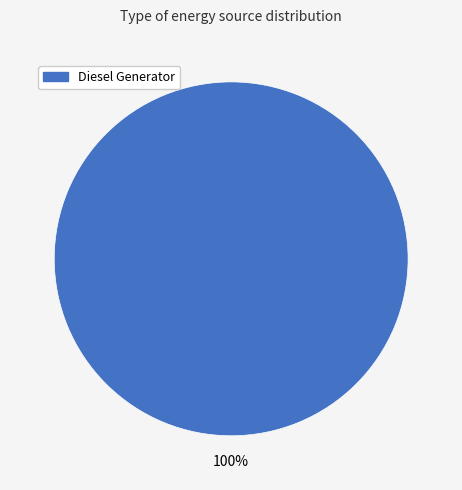

True or false: Diesel Generator accounts for 100% of the total.

True